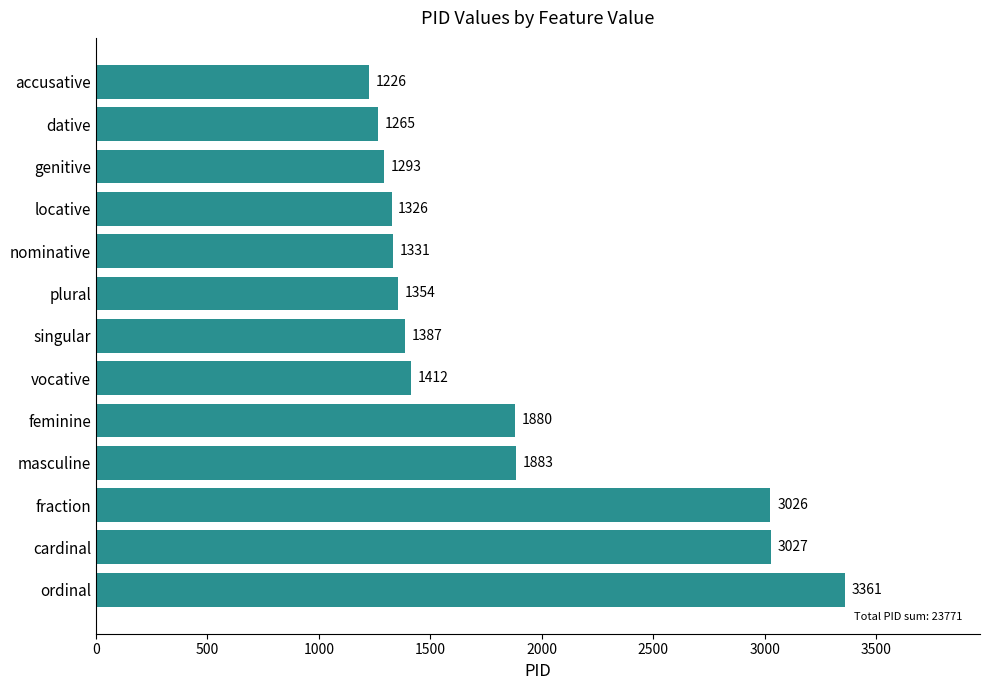

What is the smallest value displayed?

1226